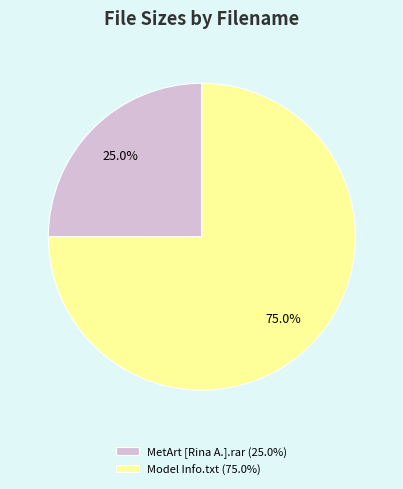

To the nearest percent, what is the difference between the largest and smallest slice percentages?

50%